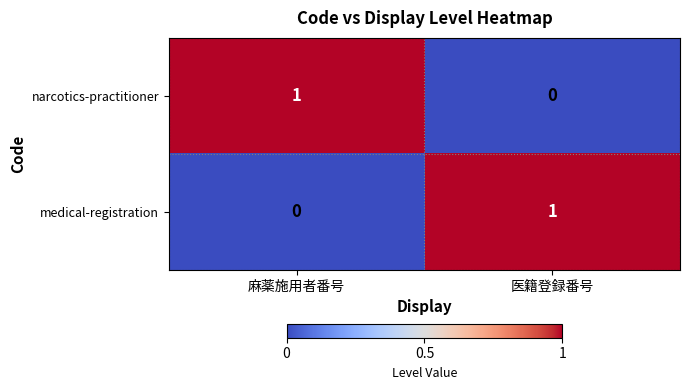

How many data points does each series have?

2